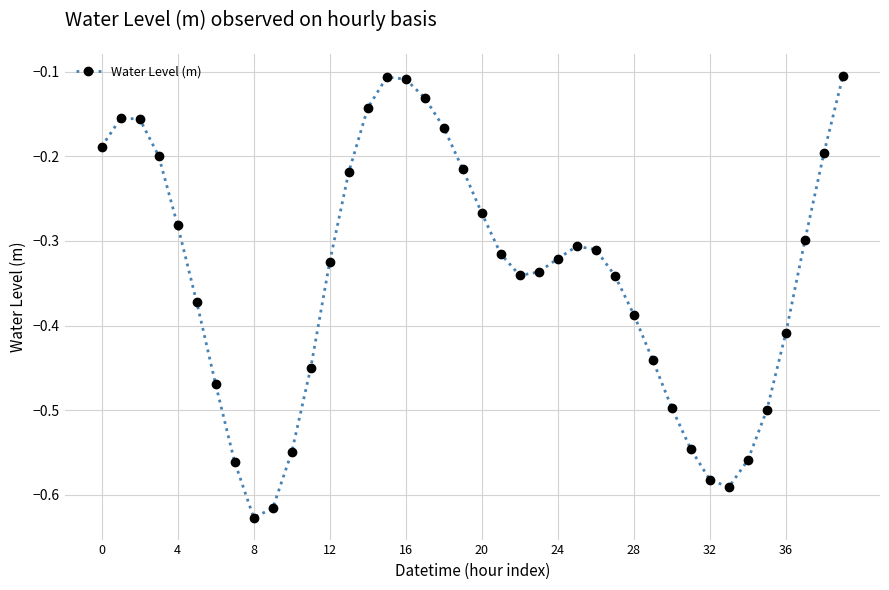

Count the number of data series in this chart.

1